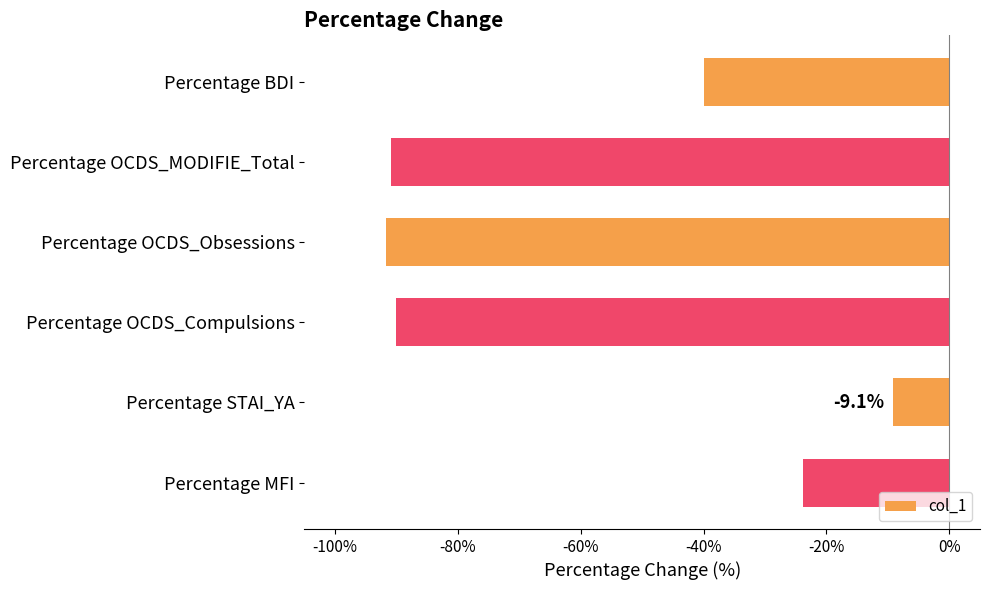

Reading bottom to top, list all the values displayed in this chart.

Percentage MFI=-23.8	Percentage STAI_YA=-9.1	Percentage OCDS_Compulsions=-90.0	Percentage OCDS_Obsessions=-91.7	Percentage OCDS_MODIFIE_Total=-90.9	Percentage BDI=-40.0